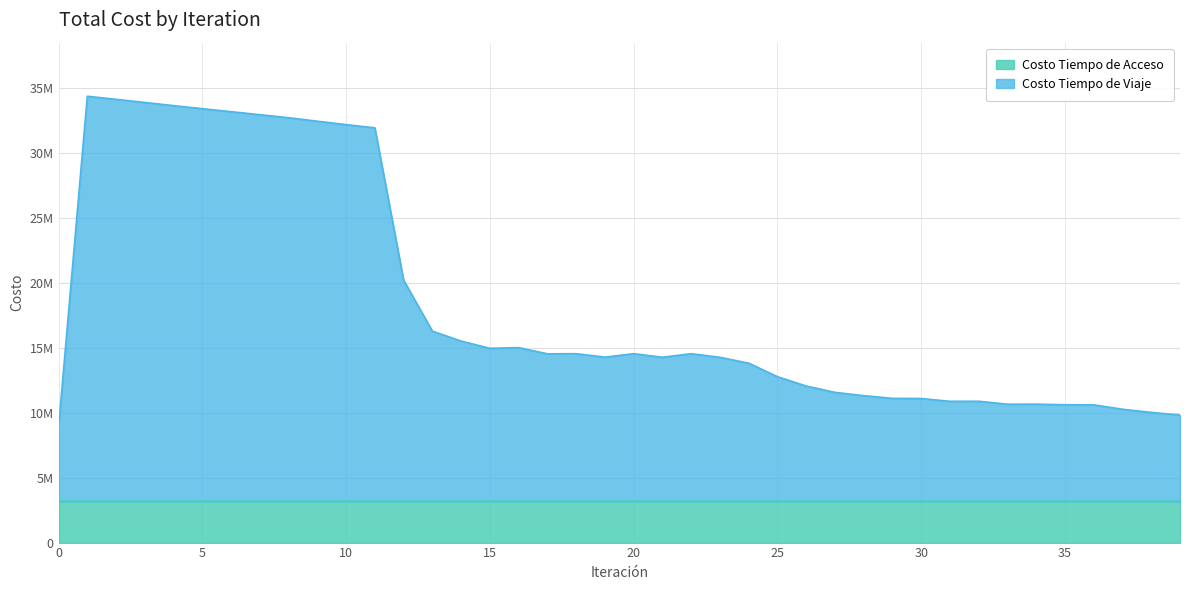

Reading left to right, list all the values displayed in this chart.

8858345.7	34381245.9	34142870.8	33898920.9	33657479.9	33422915.7	33191277.7	32959231.6	32727270.7	32456754.1	32194528.7	31947947.7	20217881.7	16289528.3	15521088.9	14967235.0	15018000.6	14540024.9	14550099.7	14285107.7	14549640.9	14275258.7	14549152.3	14271716.5	13821674.4	12778014.7	12059956.7	11571810.4	11317493.8	11110557.4	11096111.8	10883299.4	10886500.3	10658875.0	10663208.2	10617626.8	10608410.6	10271304.6	10027697.3	9824356.0